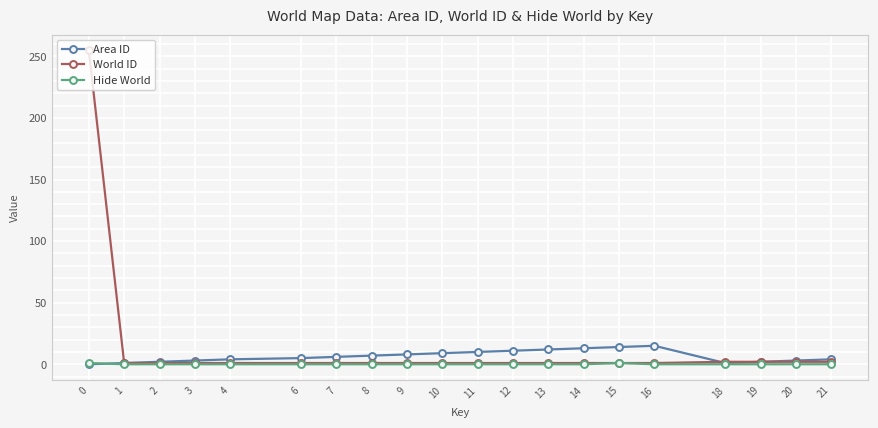

The value of Hide World at 12 is 0. True or false?

True